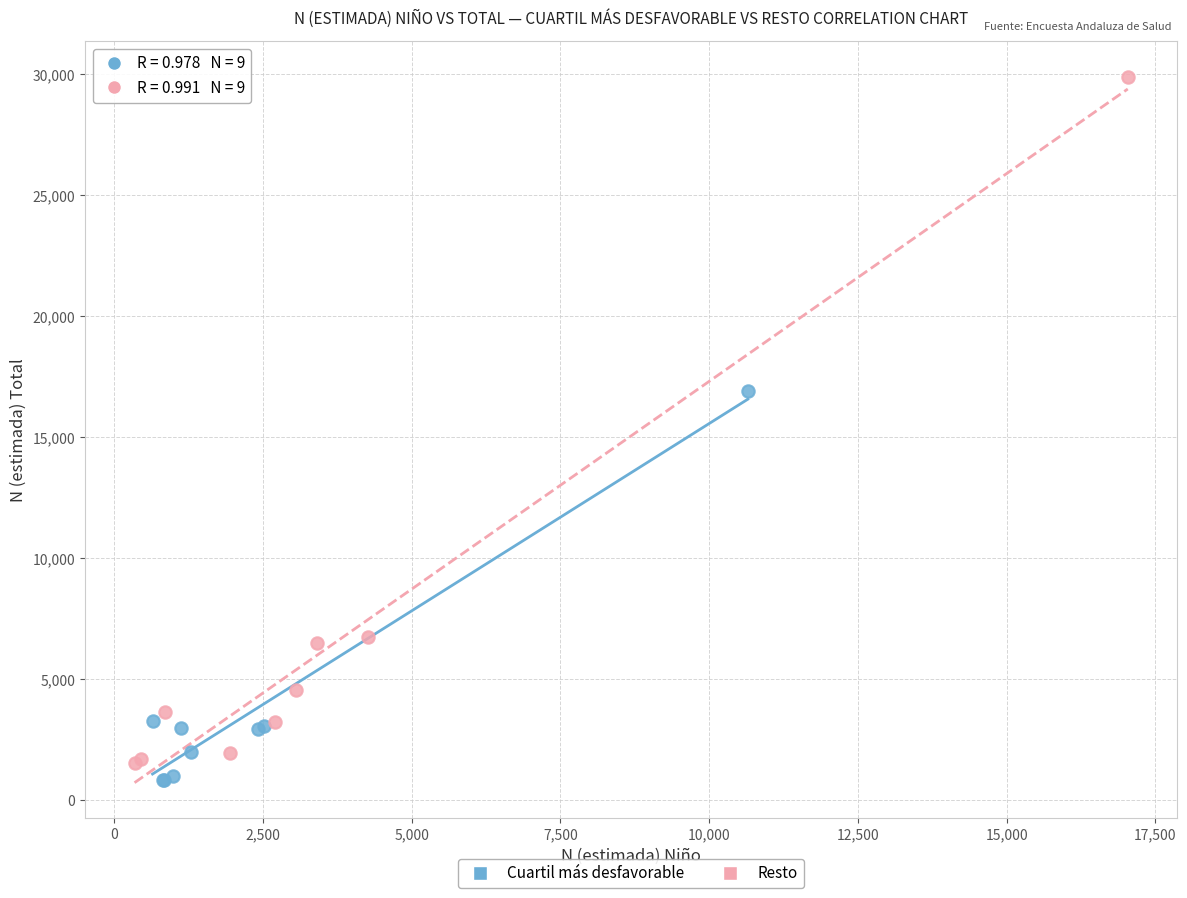

Which series has the largest Y range (max minus min)?

Resto